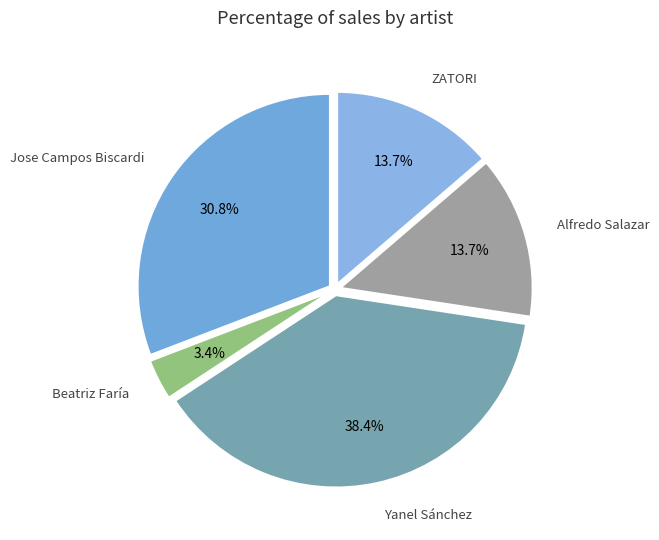

What is the largest slice in the pie chart?

Yanel Sánchez